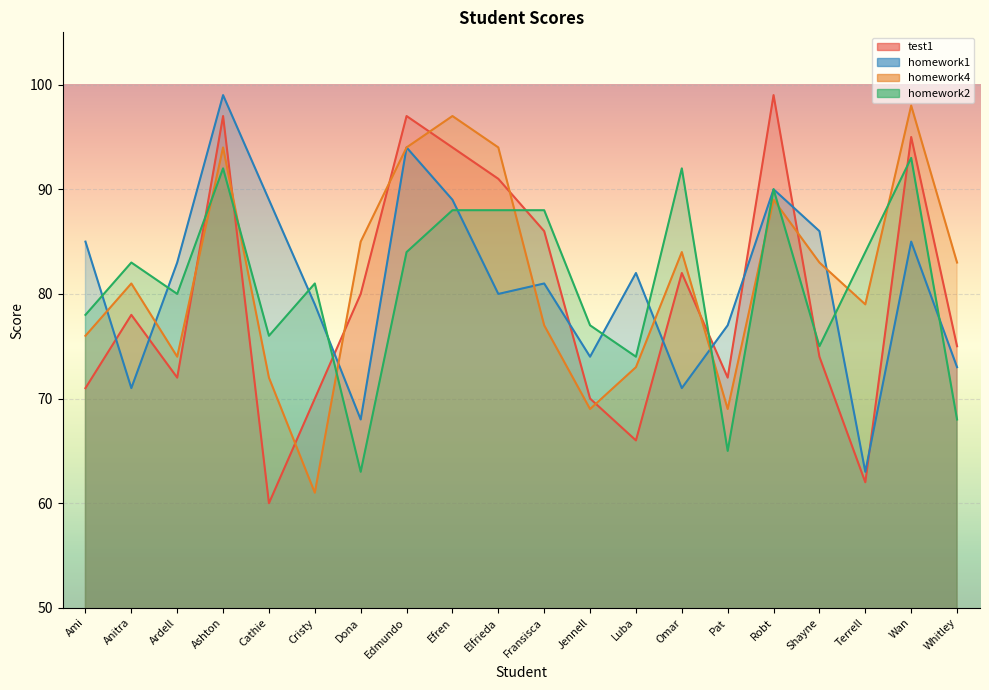

What is the label of the 13th point from the left?

Luba